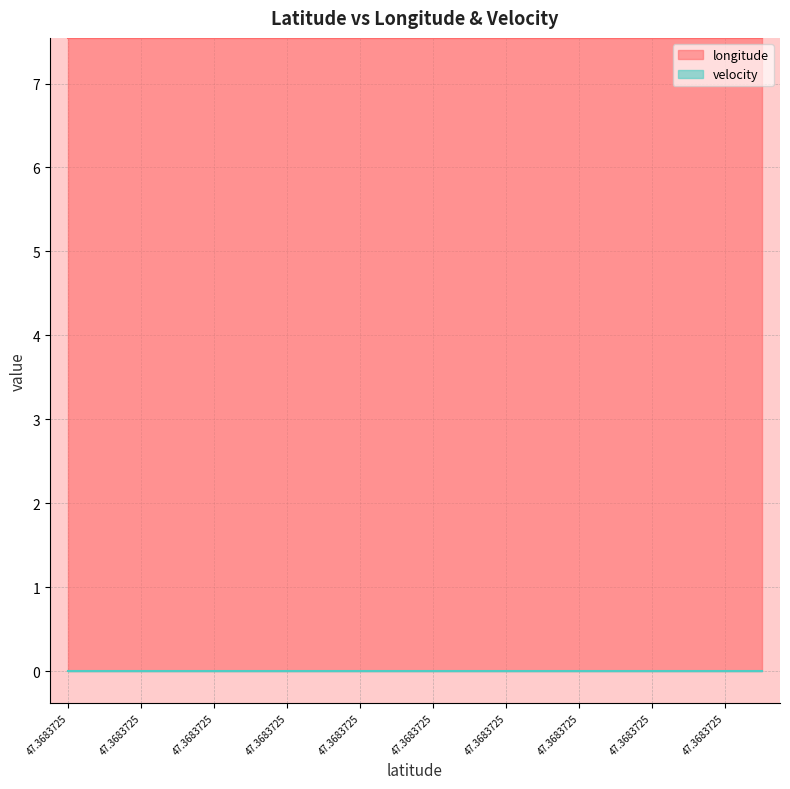

List the labels in order of velocity value, smallest first.

47.3683725, 47.3683725, 47.3683725, 47.3683725, 47.3683725, 47.3683725, 47.3683725, 47.3683725, 47.3683725, 47.3683725, 47.3683725, 47.3683725, 47.3683725, 47.3683725, 47.3683725, 47.3683725, 47.3683725, 47.3683725, 47.3683725, 47.3683725